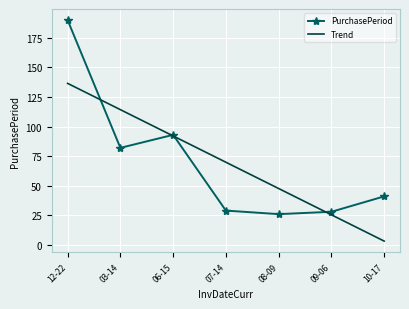

Which label corresponds to the smallest value in the chart?

10-17